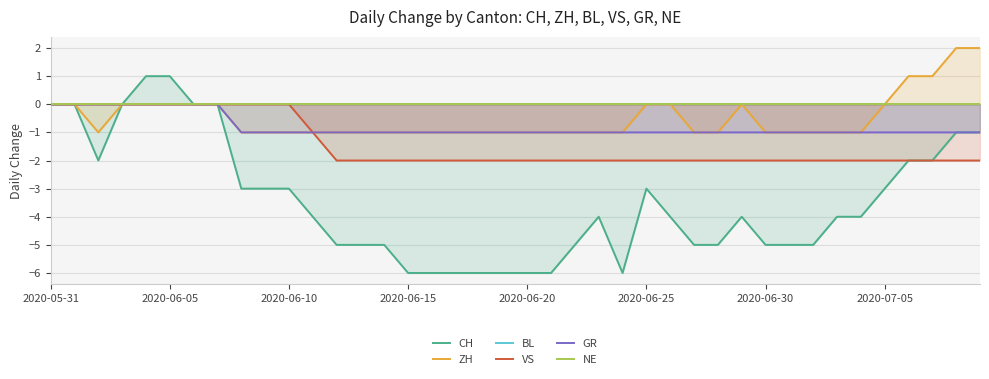

True or false: NE and VS cross at least once.

False